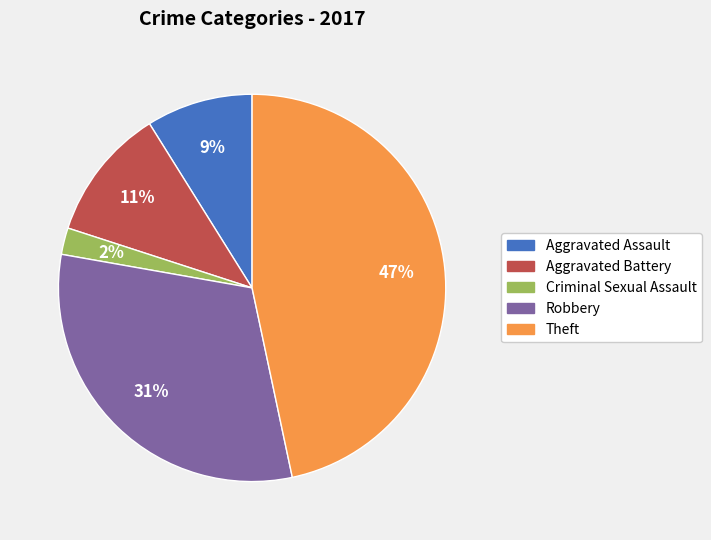

What is the ratio of the value at Aggravated Battery to the value at Robbery?

0.4